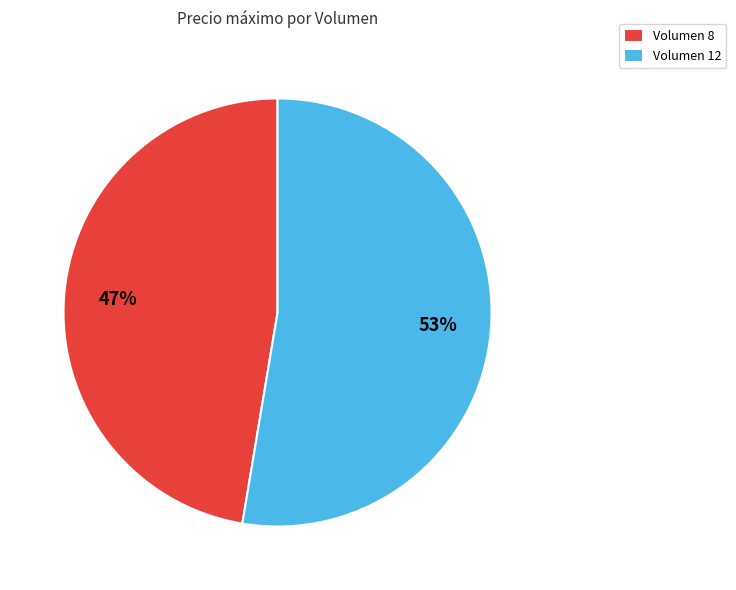

Is it true that Volumen 8 is 47% of the pie?

True